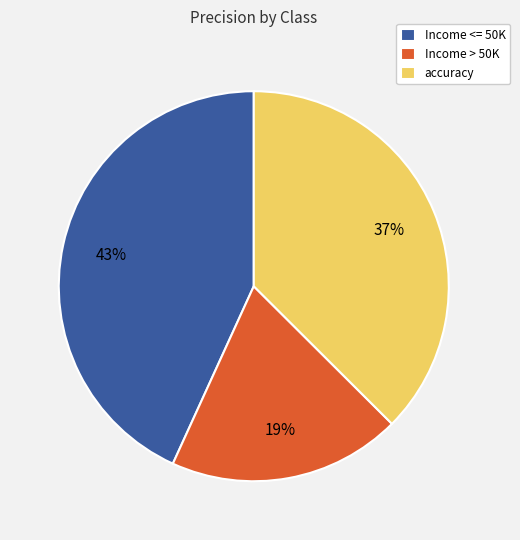

To the nearest percent, what is the average slice percentage?

33%